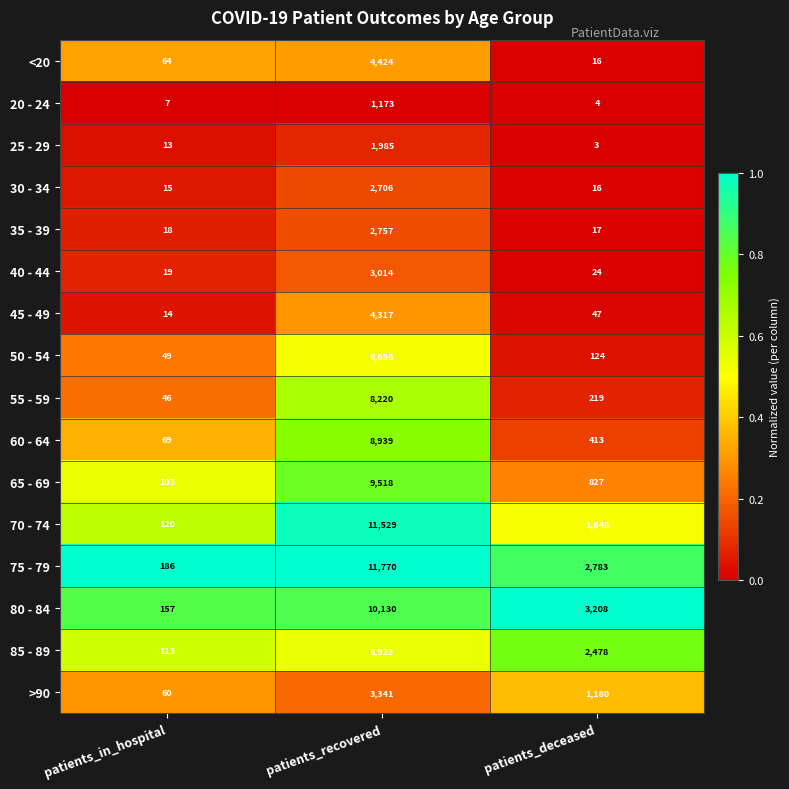

At which category is the sum across all series the highest?

patients_recovered